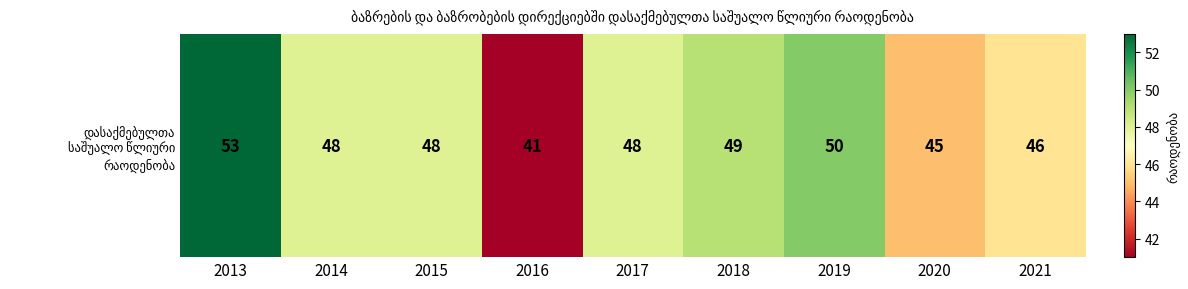

Rank the categories by value from highest to lowest.

2013, 2019, 2018, 2014, 2015, 2017, 2021, 2020, 2016